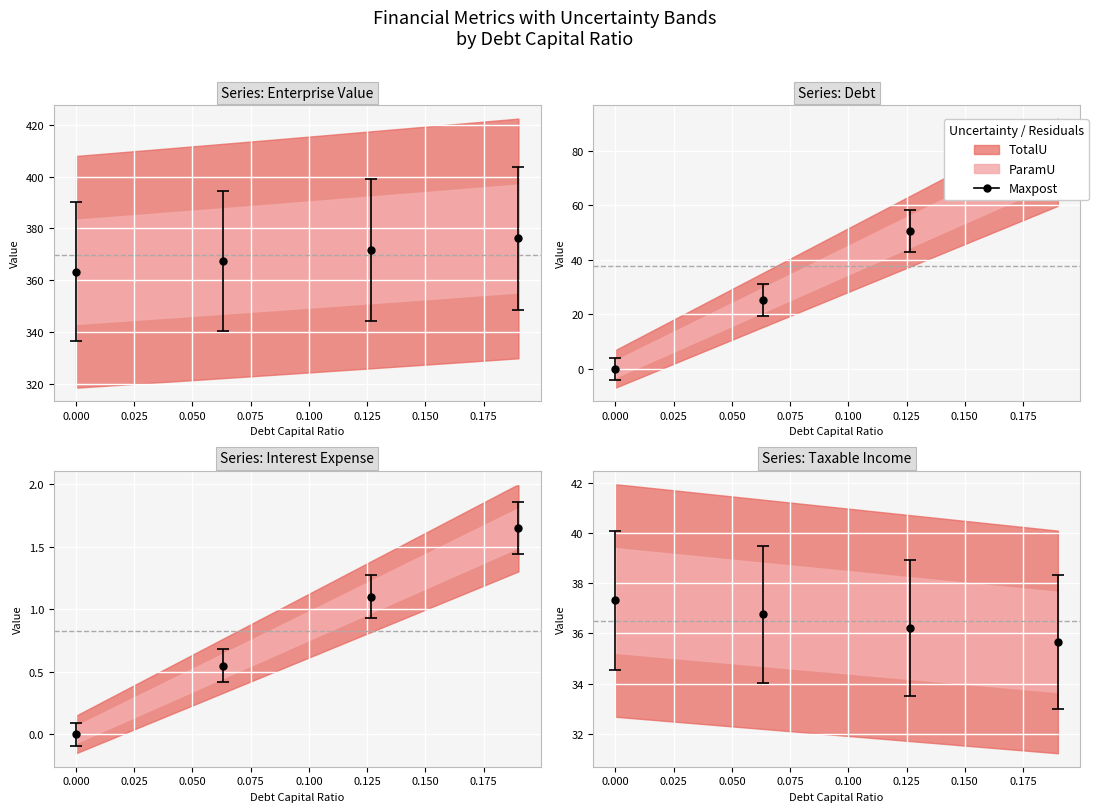

True or false: debt_capital has a value of 0.2 at 0.17.

False